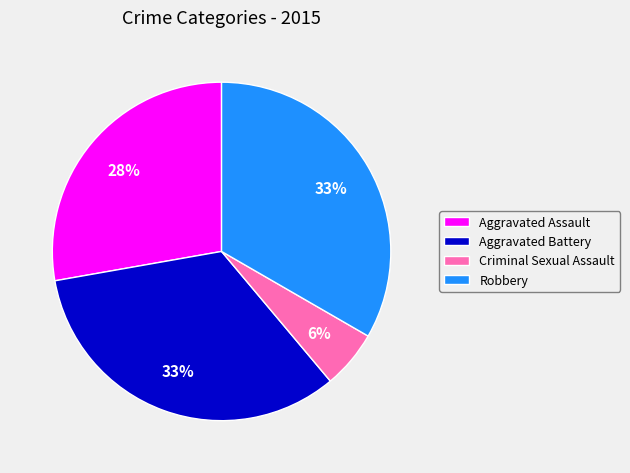

True or false: Criminal Sexual Assault accounts for 6% of the total.

True